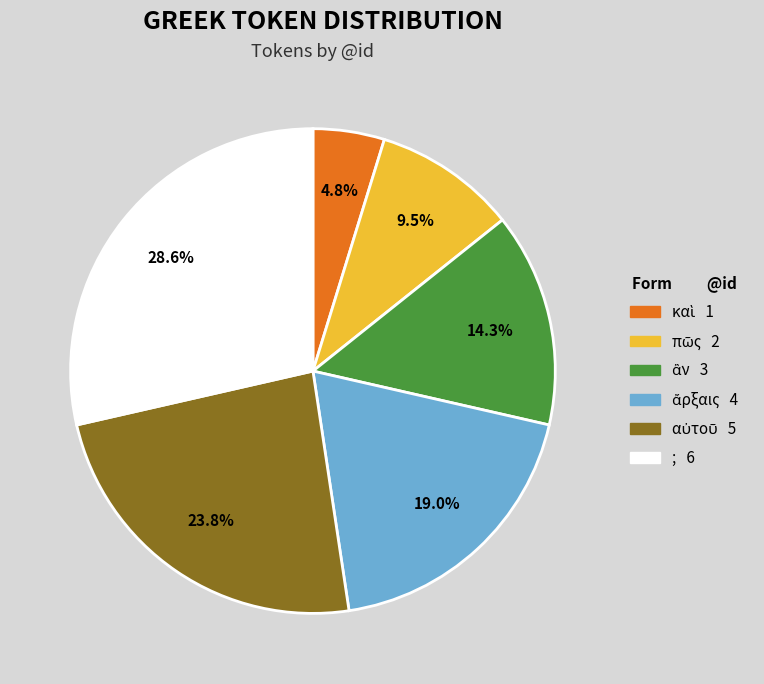

How many slices are in this pie chart?

6